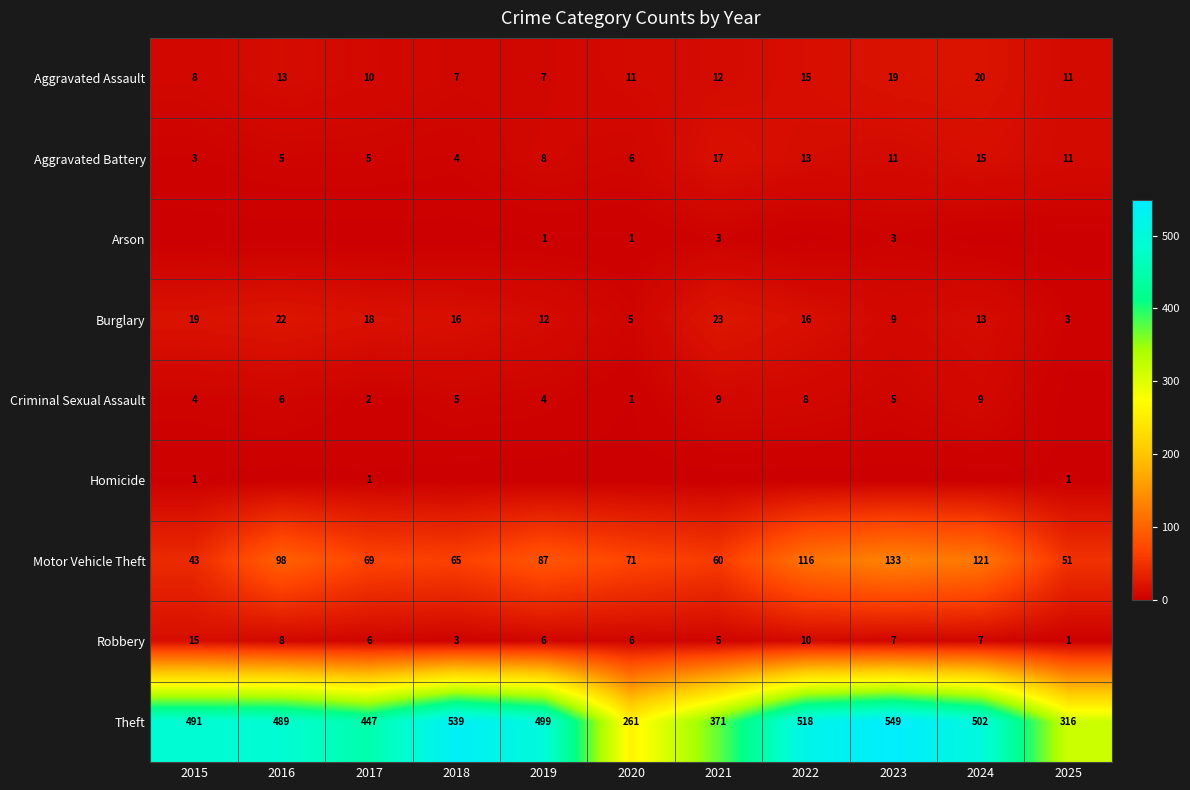

Is the value of Motor Vehicle Theft at 2021 greater than the value of Robbery at 2024?

Yes